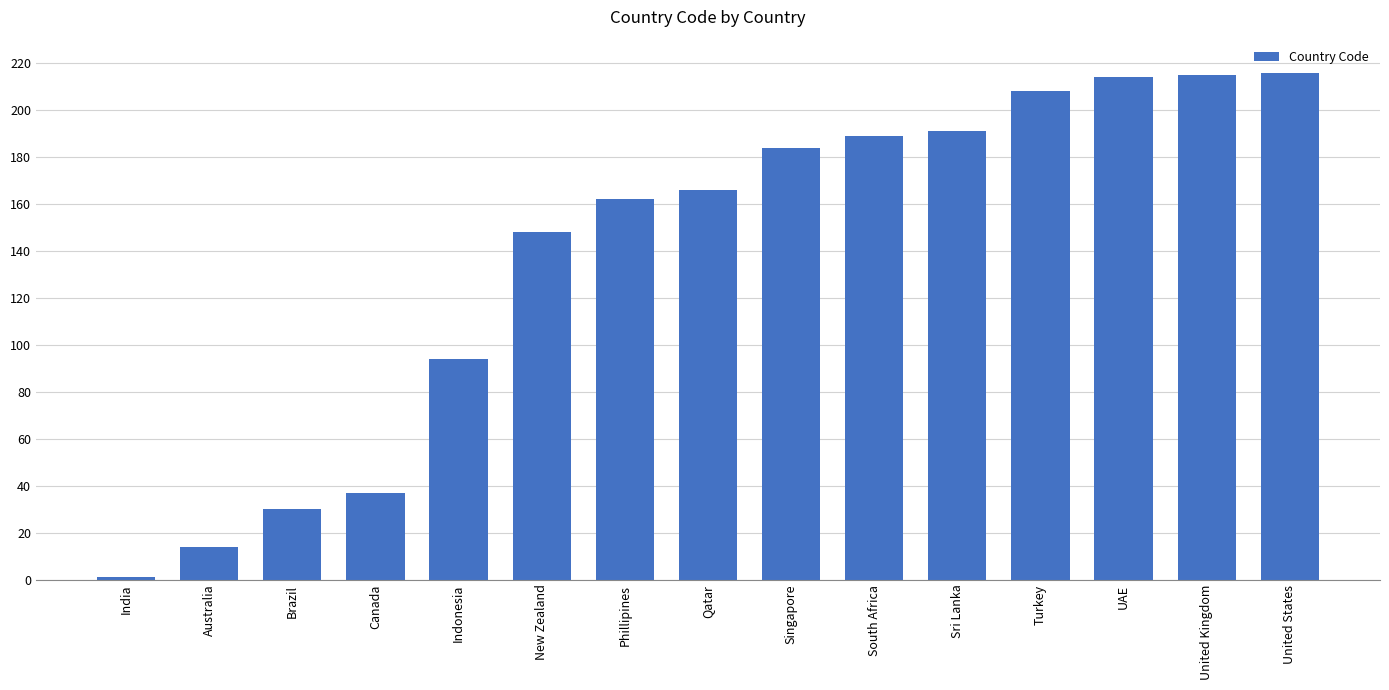

At which label is the value closest to 108?

Indonesia